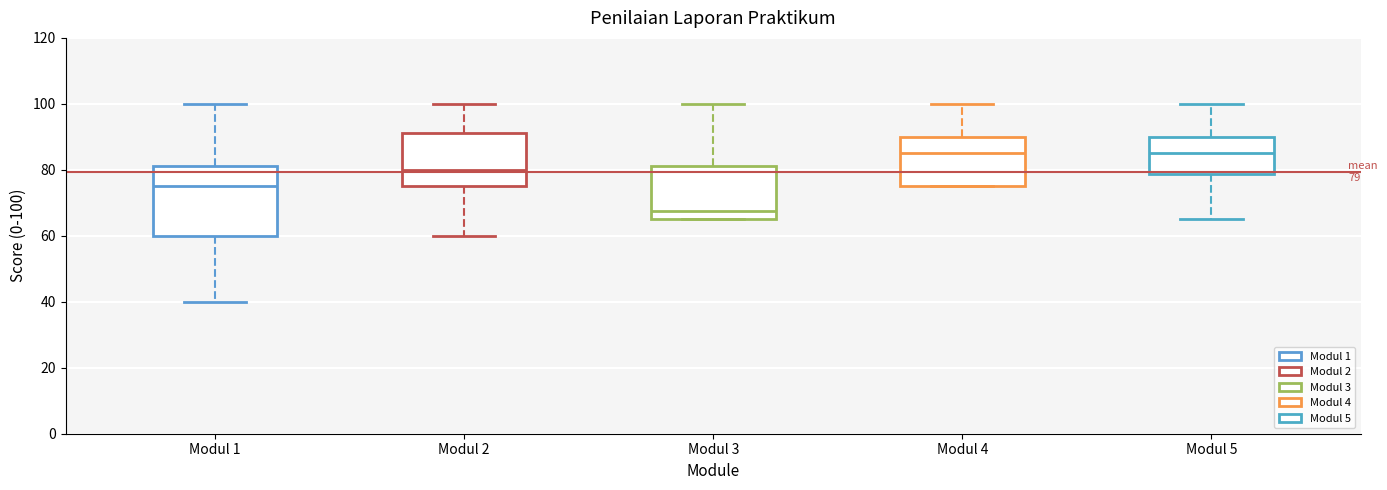

Comparing the boxes themselves (not the whiskers), which one is the tallest?

Modul 1